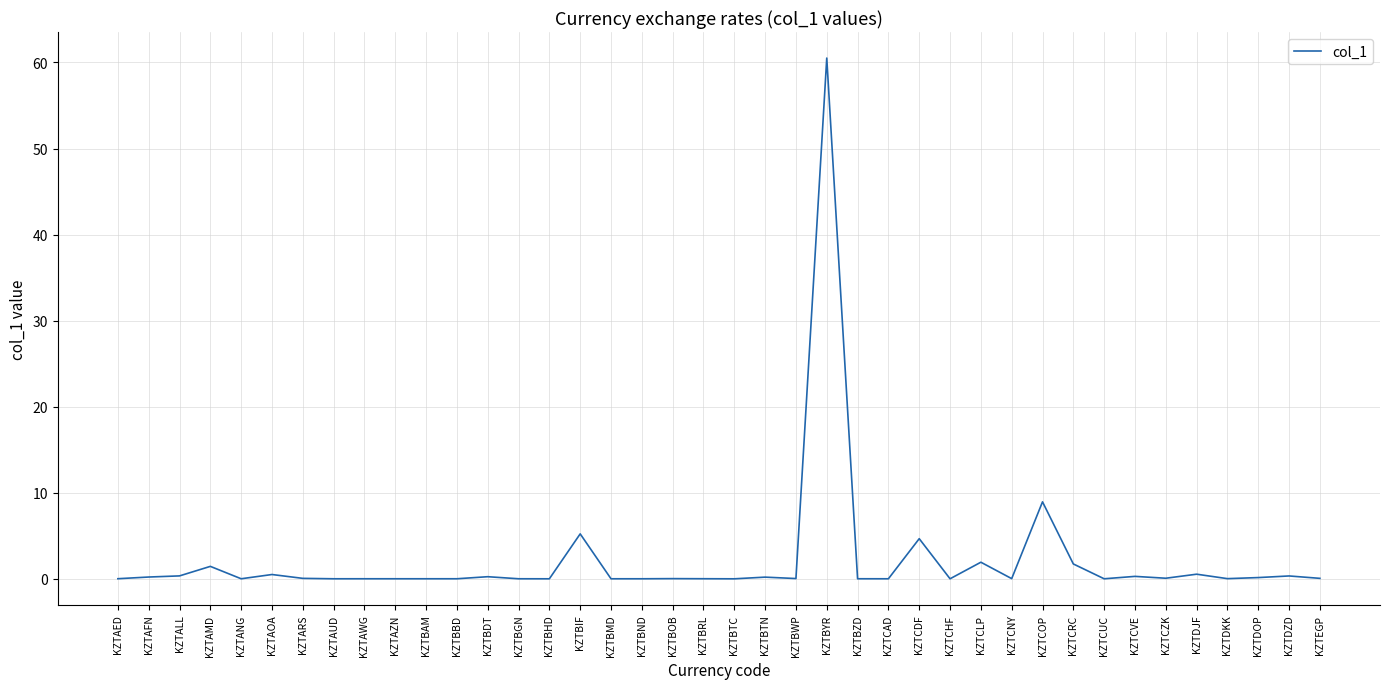

The value at KZTBAM is 0.0. True or false?

True